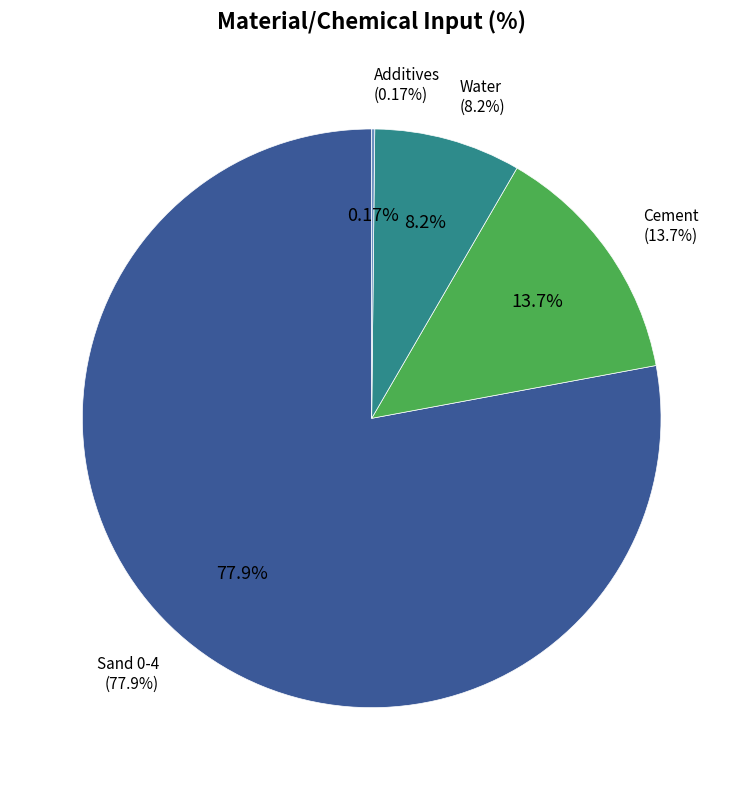

Which has a higher value, Sand 0-4 or Water?

Sand 0-4